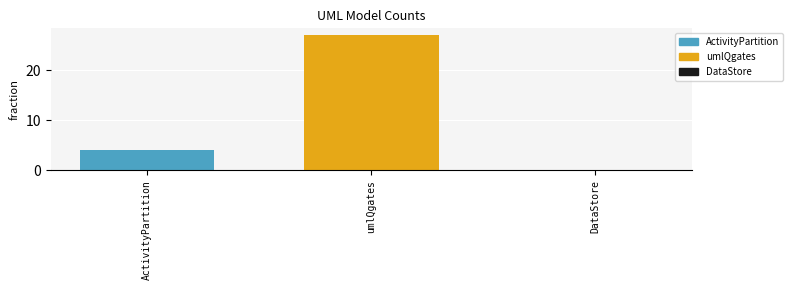

Reading right to left, list all the values displayed in this chart.

0	27	4